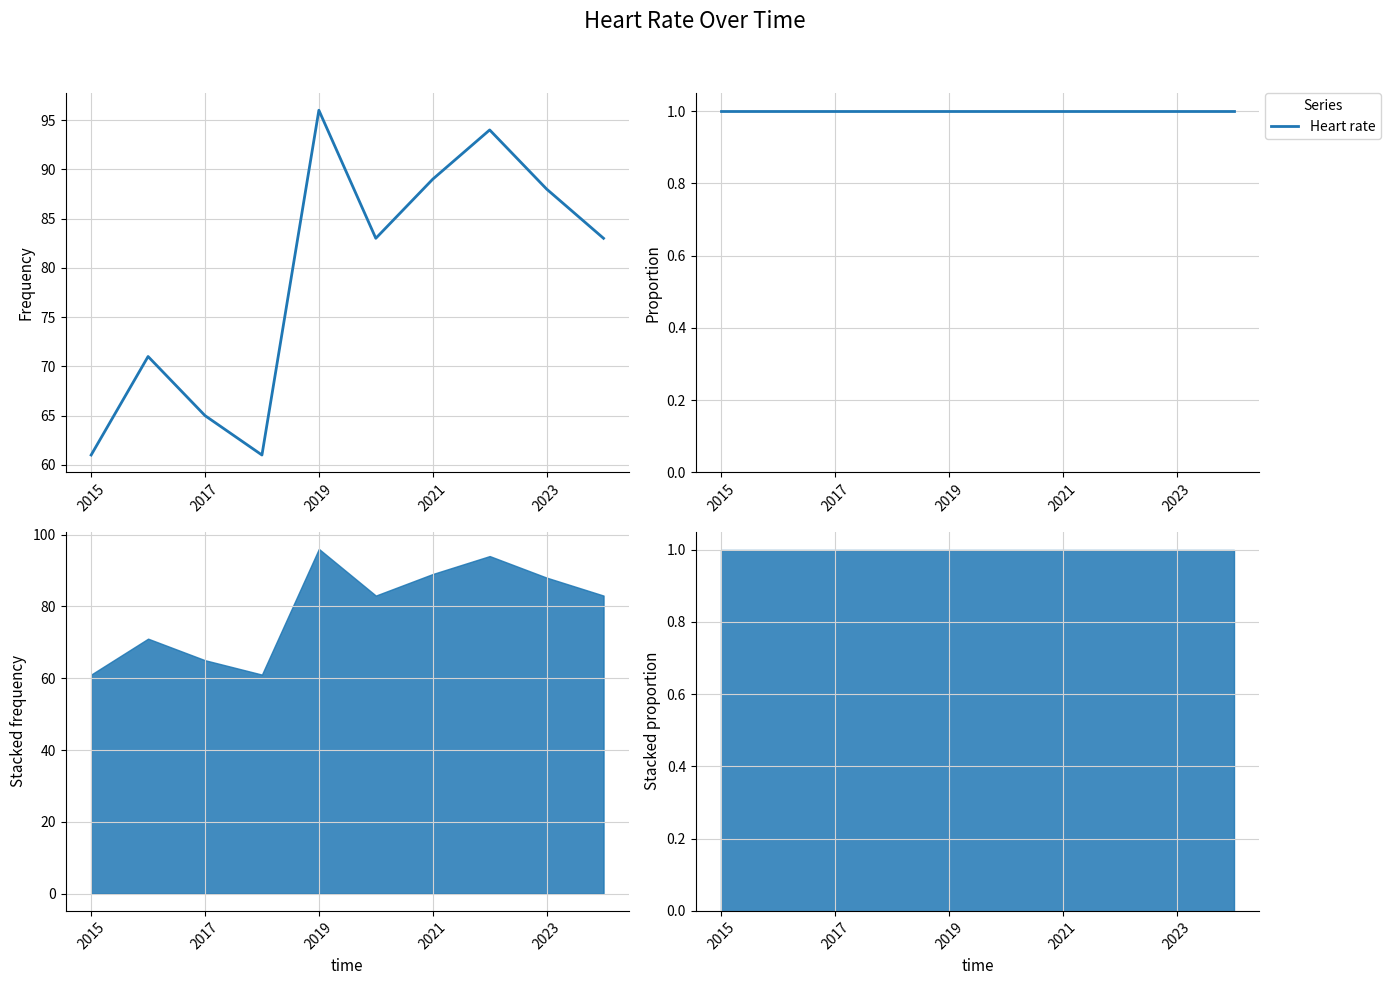

What is the maximum value shown in the chart?

96